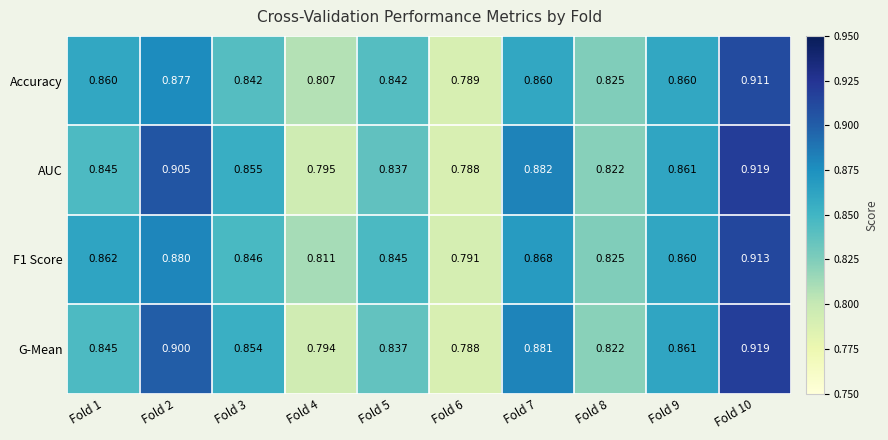

Which series has the largest total across all categories?

AUC